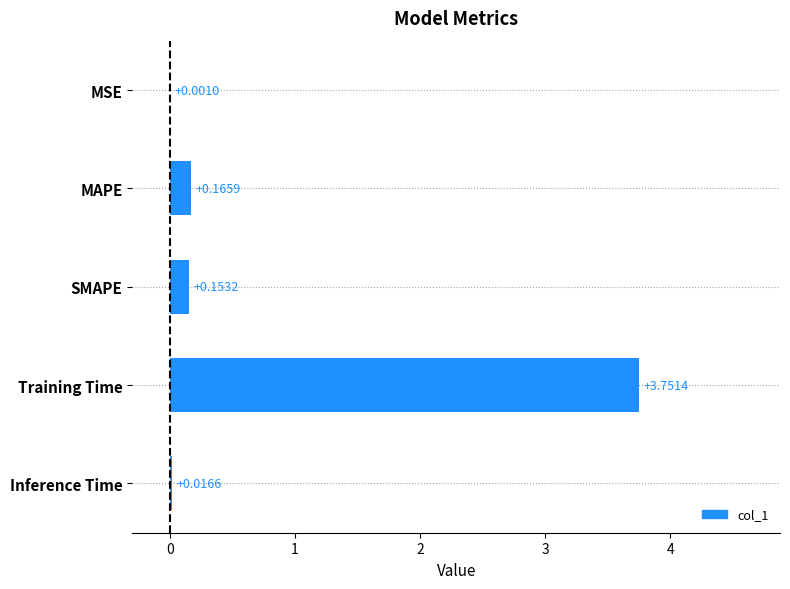

At which category does the chart reach its peak across all series?

Training Time